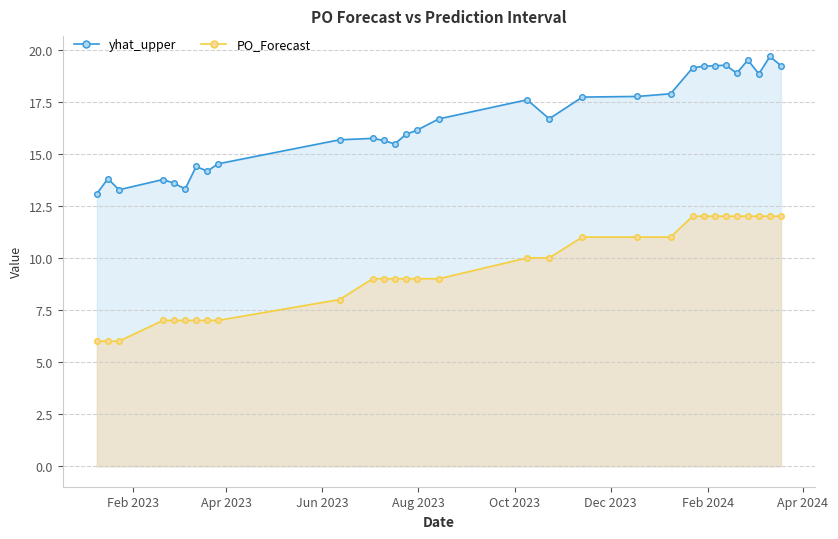

Is the value of yhat_upper at 2023-01-09 greater than the value of PO_Forecast at 2023-07-24?

Yes